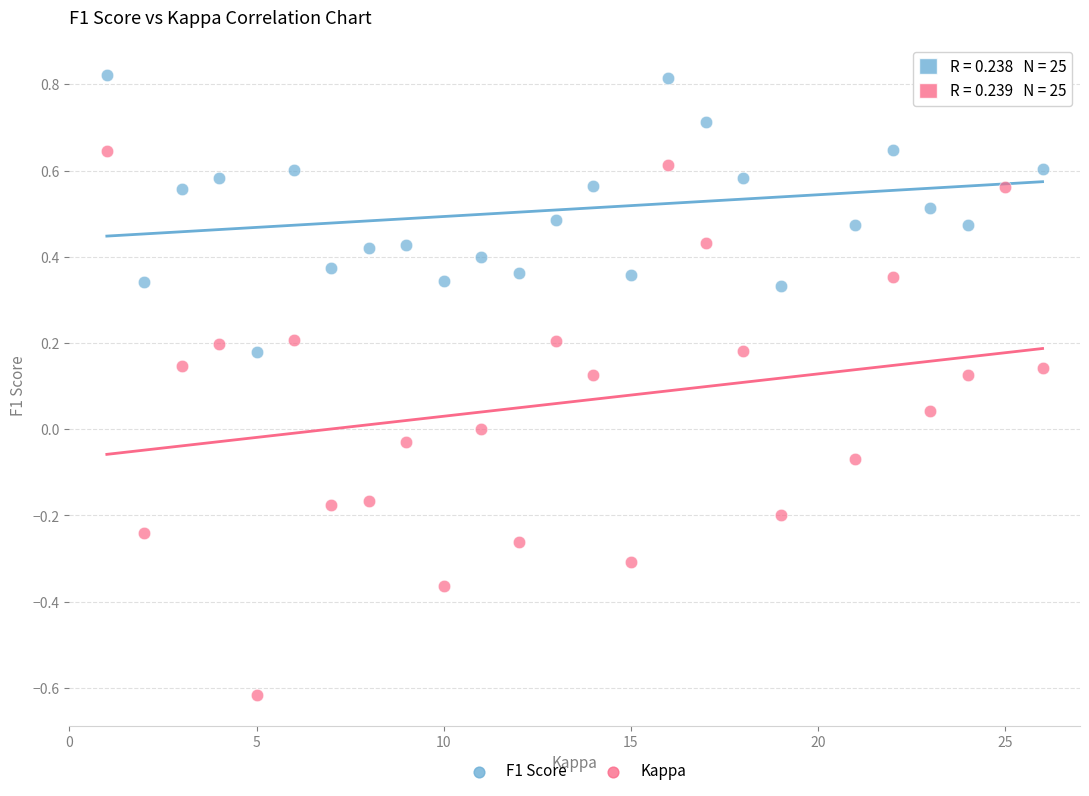

Across all data points, what is the range of Y values (max minus min)?

1.4